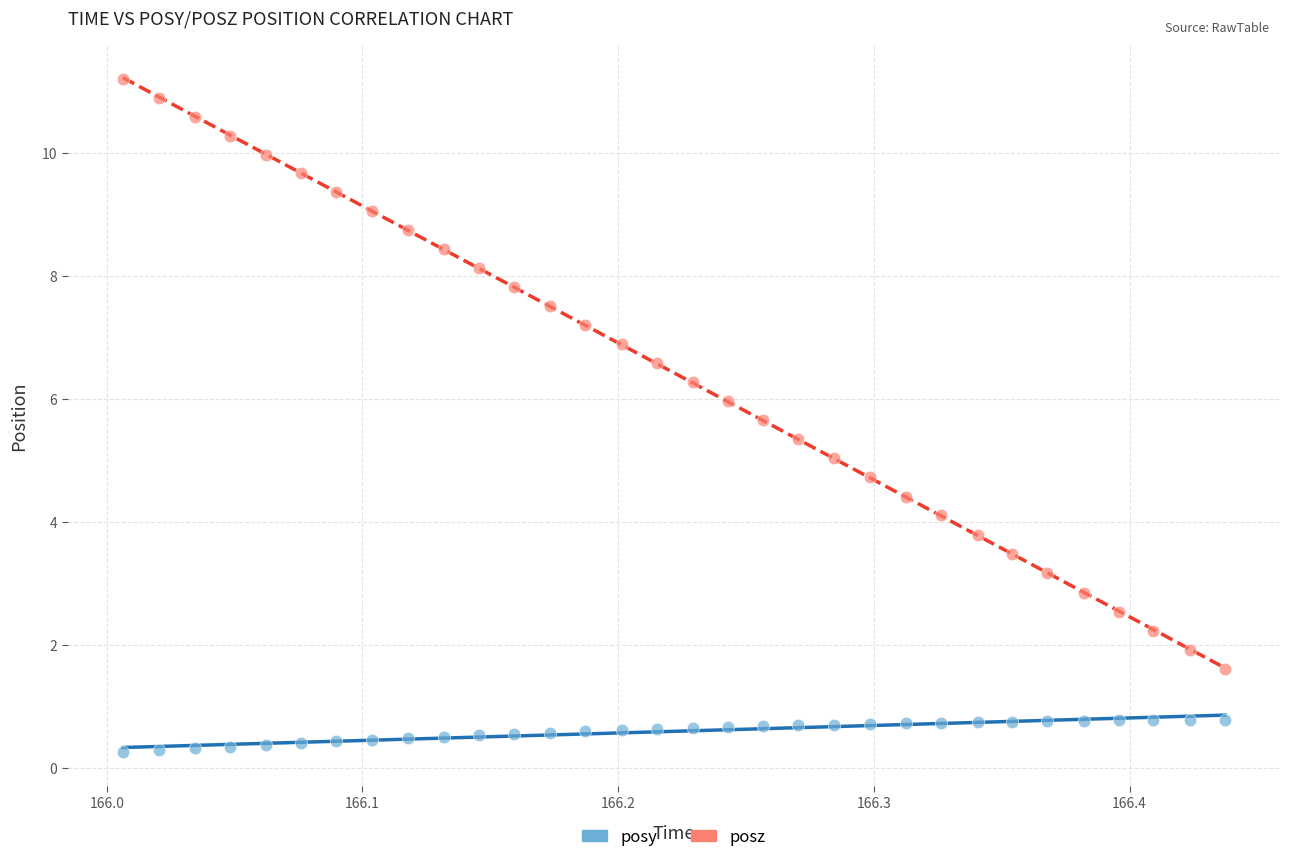

Which series has the largest Y range (max minus min)?

posz